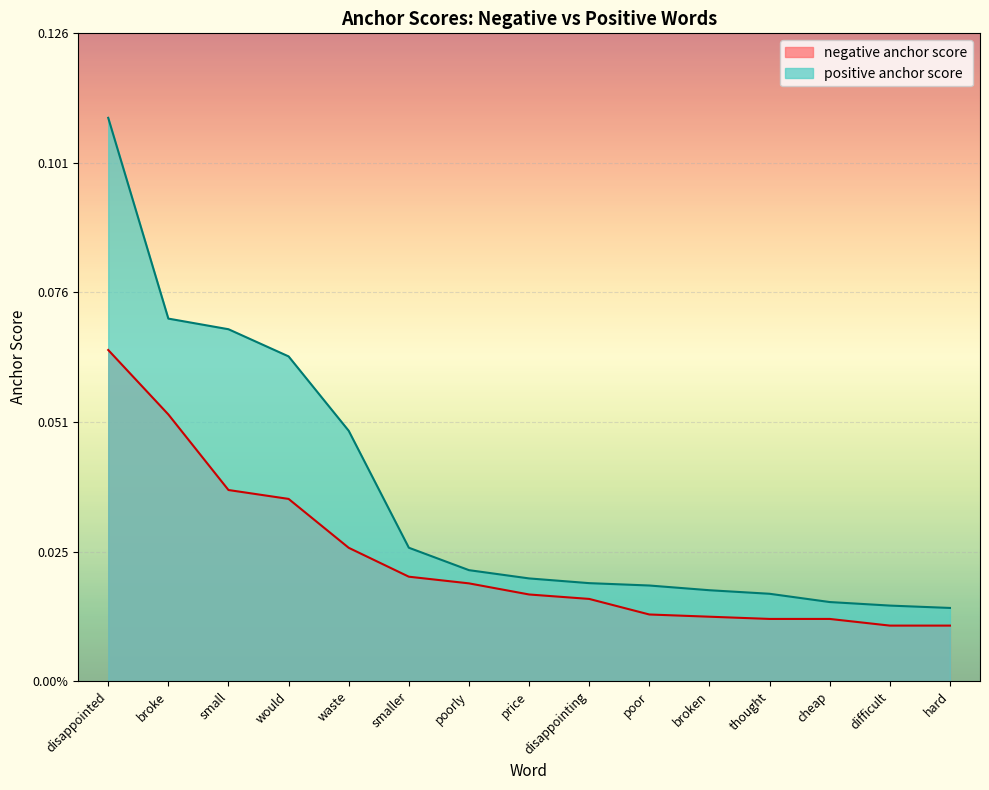

What are all the series names shown in the legend?

negative anchor score, positive anchor score